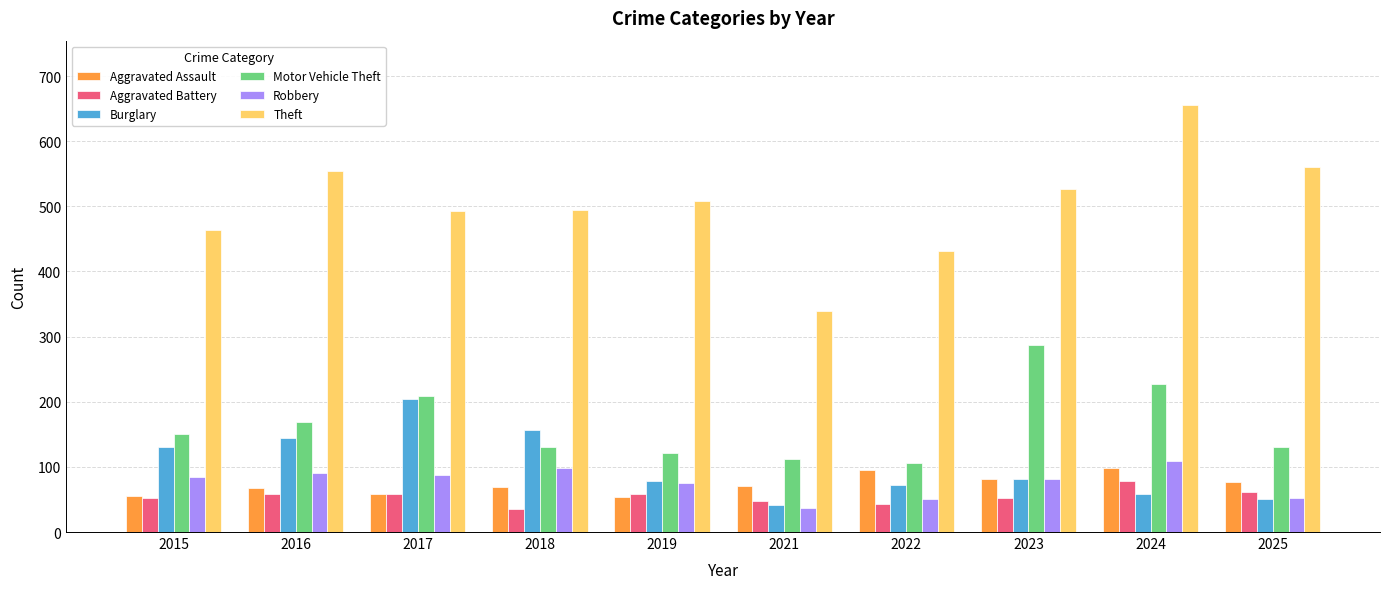

What is the value of the Theft bar at the 7th from the left?

432